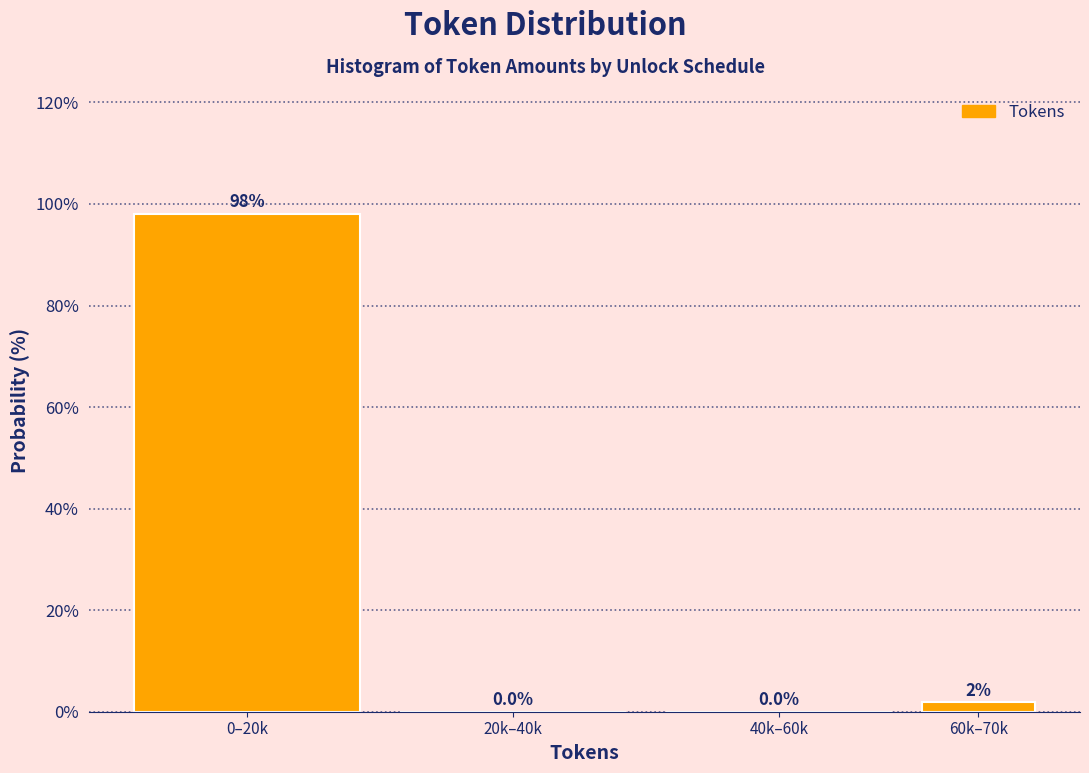

Between 0–20k and 20k–40k, which is larger?

0–20k